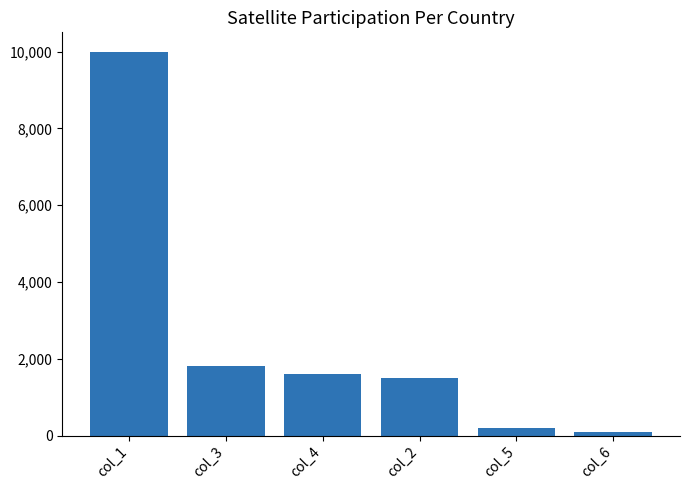

Where does the data first go above 1600?

col_1